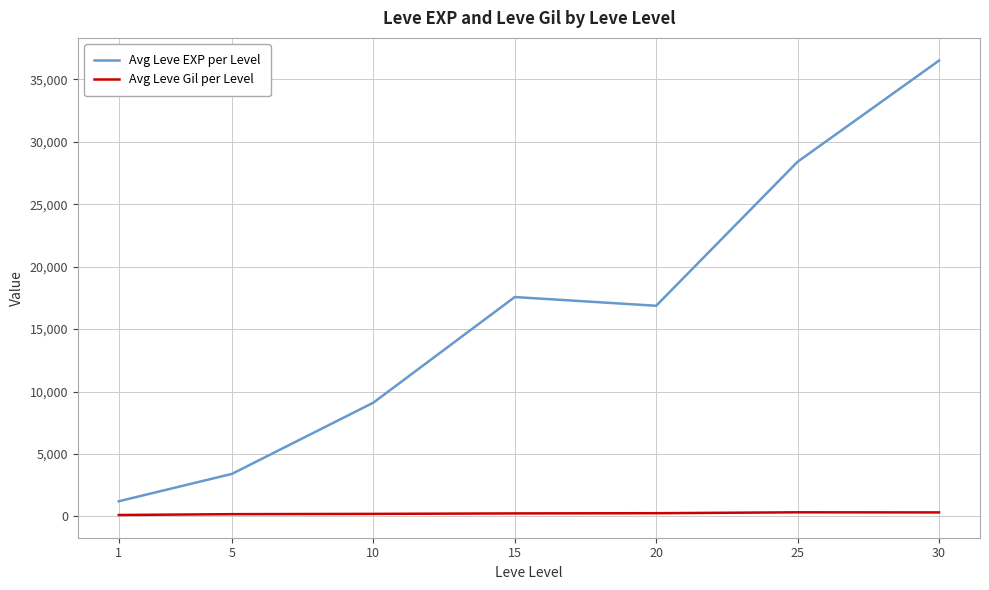

What is the maximum value shown in the chart?

36492.5